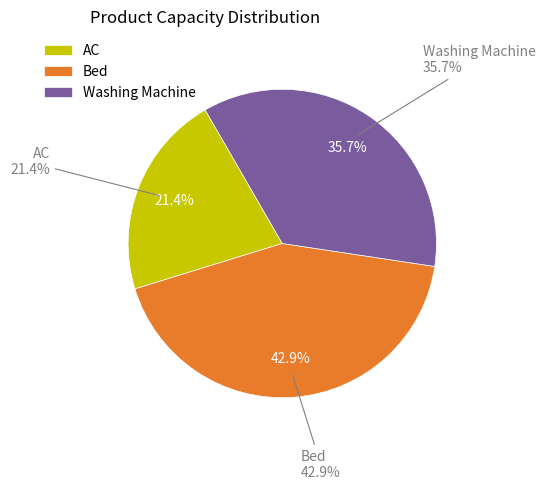

What is the ratio of the value at AC to the value at Bed?

0.5